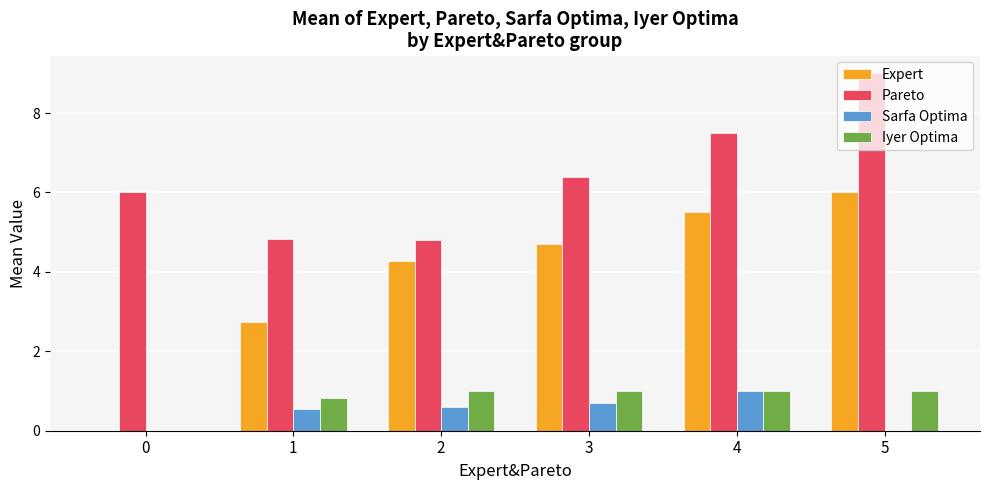

Which series changed the most between 2 and 4?

Pareto